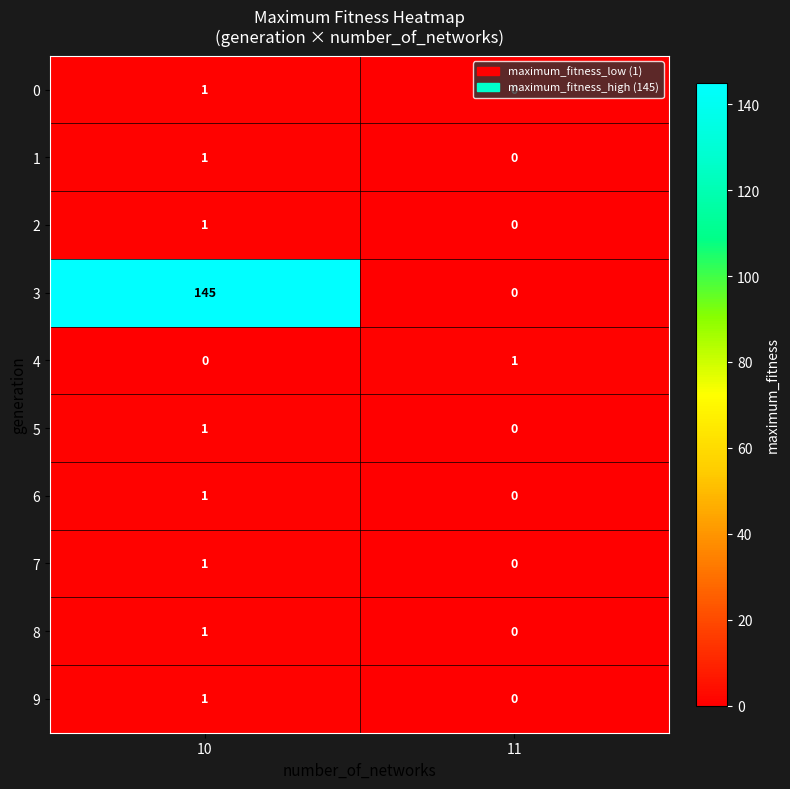

What is the greatest value displayed?

145